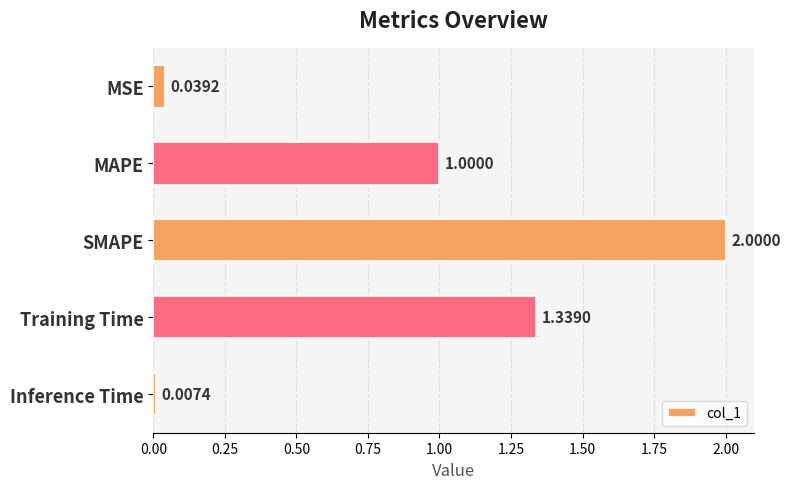

Rank the categories by value from lowest to highest.

Inference Time, MSE, MAPE, Training Time, SMAPE